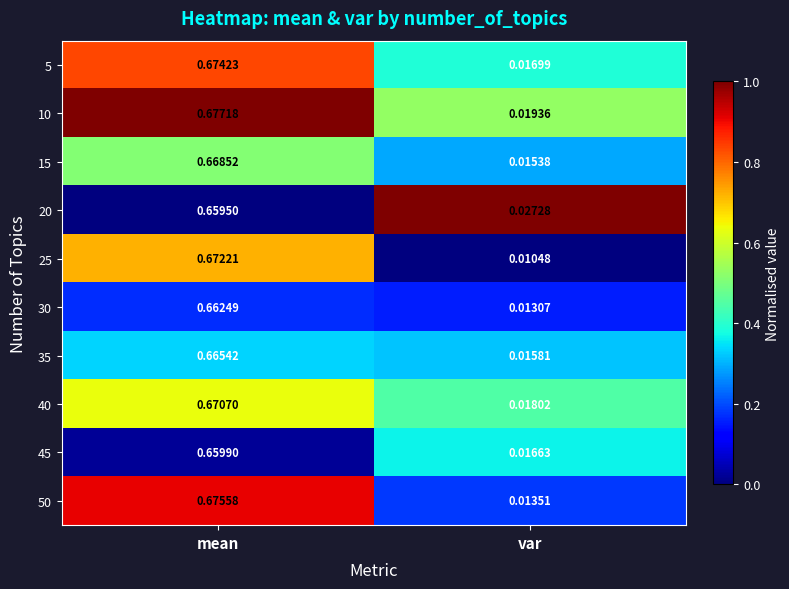

Which label corresponds to the largest value in the chart?

mean